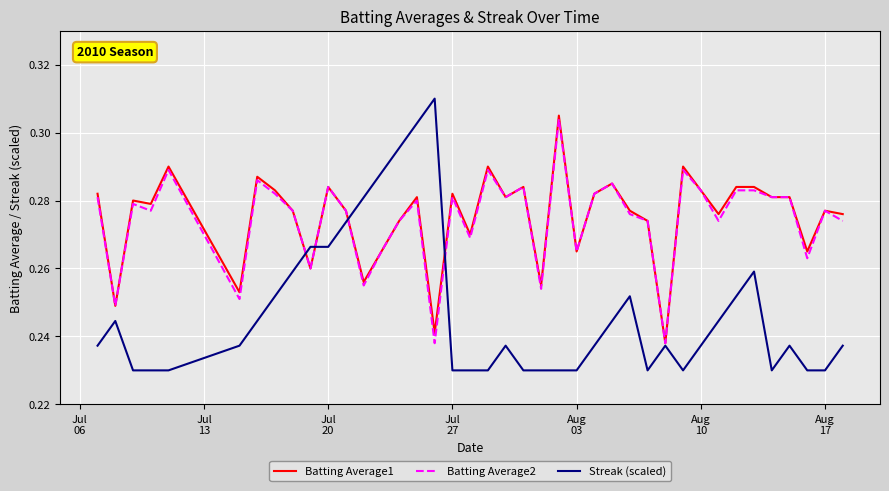

Which series has the widest spread of values?

Streak (scaled)